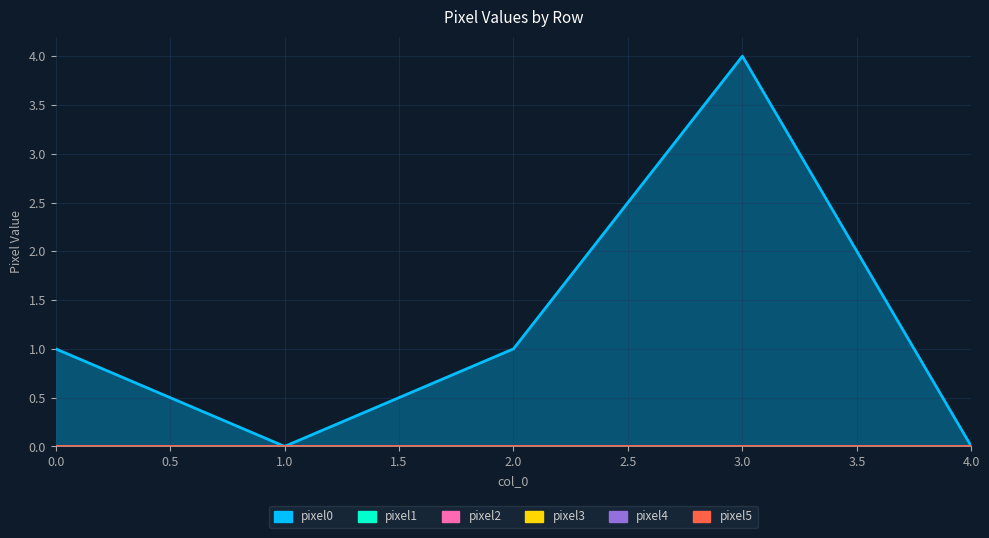

Reading right to left, transcribe all the data shown in this chart.

pixel0: 0	4	1	0	1
pixel1: 0	0	0	0	0
pixel2: 0	0	0	0	0
pixel3: 0	0	0	0	0
pixel4: 0	0	0	0	0
pixel5: 0	0	0	0	0